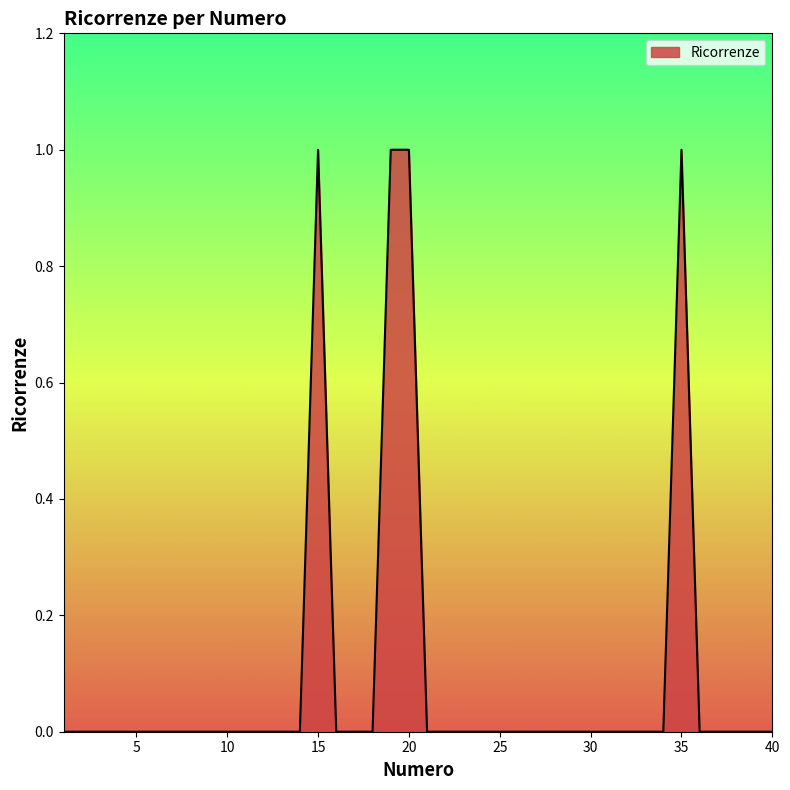

Rank the categories by value from lowest to highest.

1, 2, 3, 4, 5, 6, 7, 8, 9, 10, 11, 12, 13, 14, 16, 17, 18, 21, 22, 23, 24, 25, 26, 27, 28, 29, 30, 31, 32, 33, 34, 36, 37, 38, 39, 40, 15, 19, 20, 35